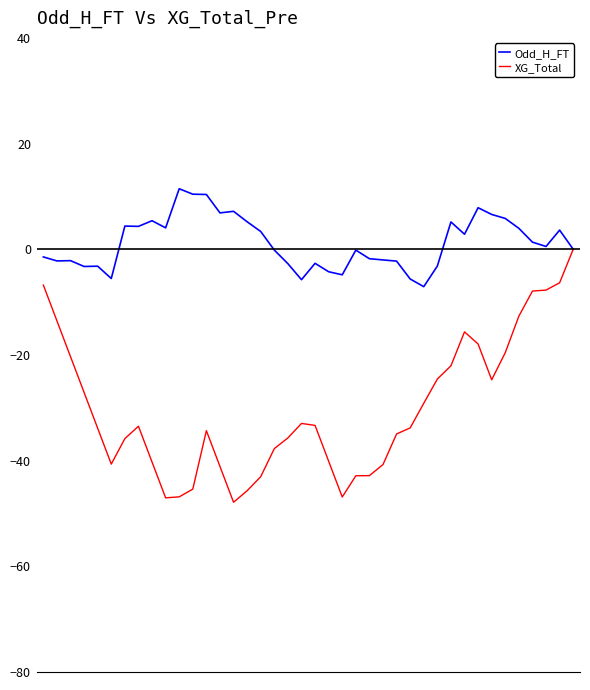

Which series has the largest total across all categories?

Odd_H_FT